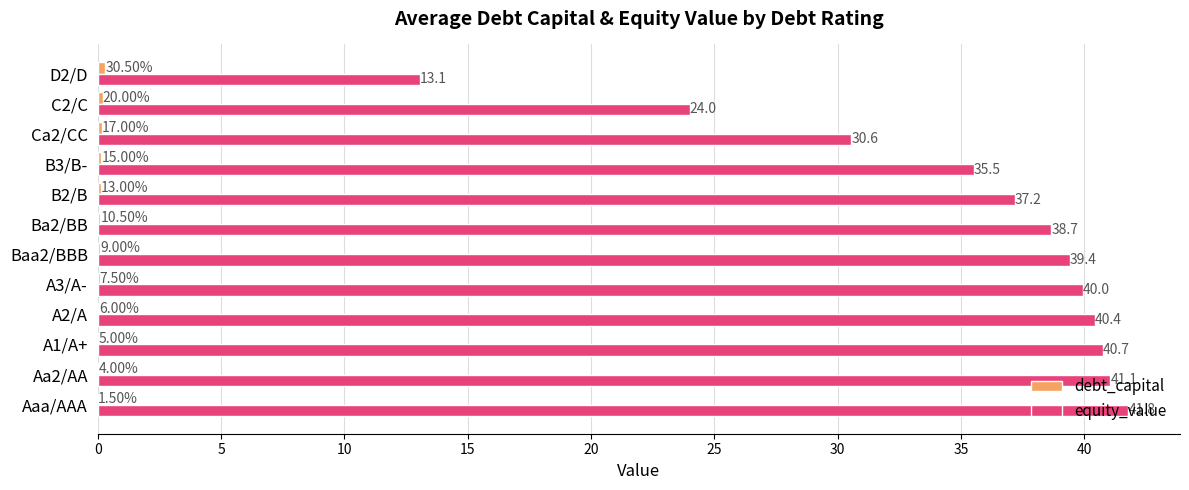

Between Baa2/BBB and B2/B, which series saw the biggest shift?

equity_value